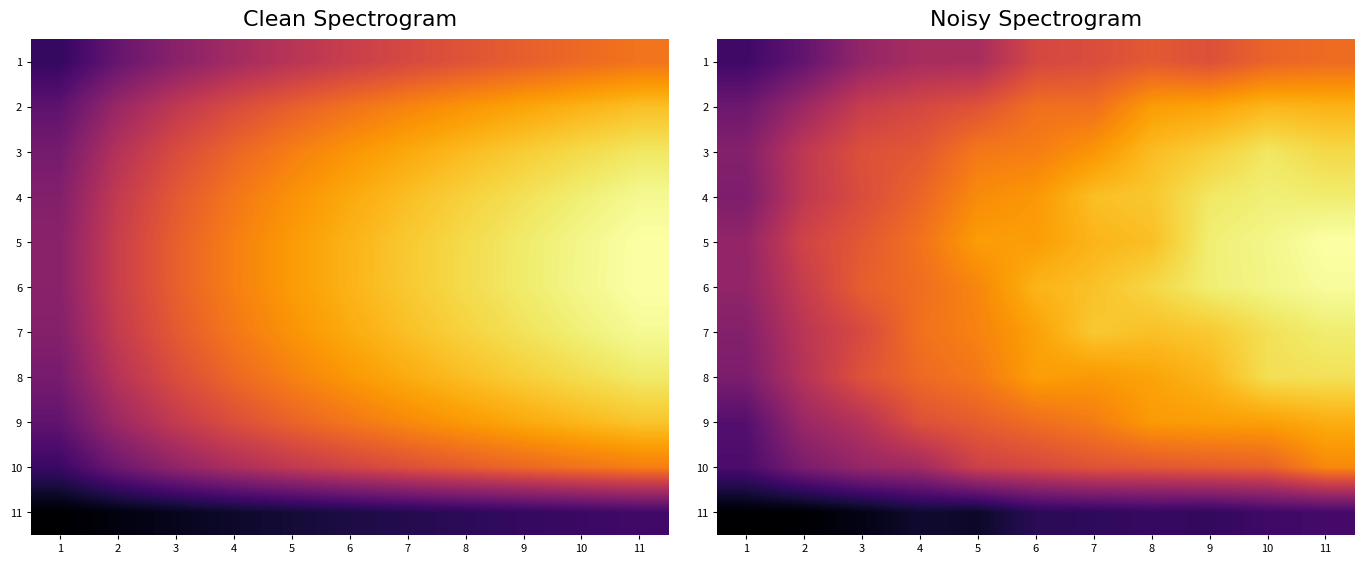

What is the spread (max minus min) of values at 11?

0.8